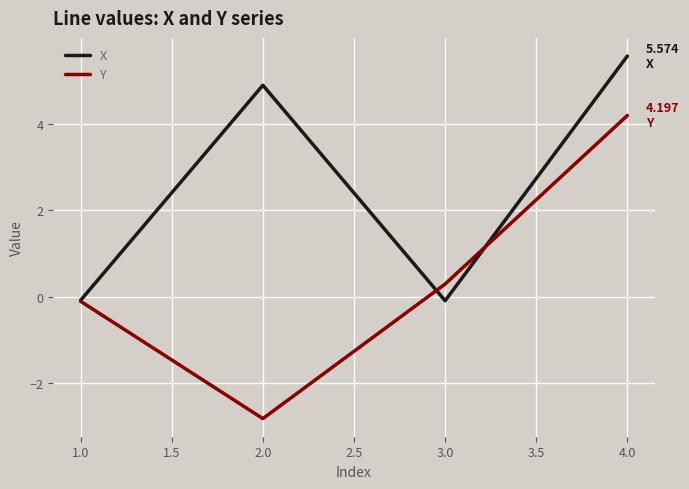

What is the difference between the highest and lowest values at 4.0?

1.4